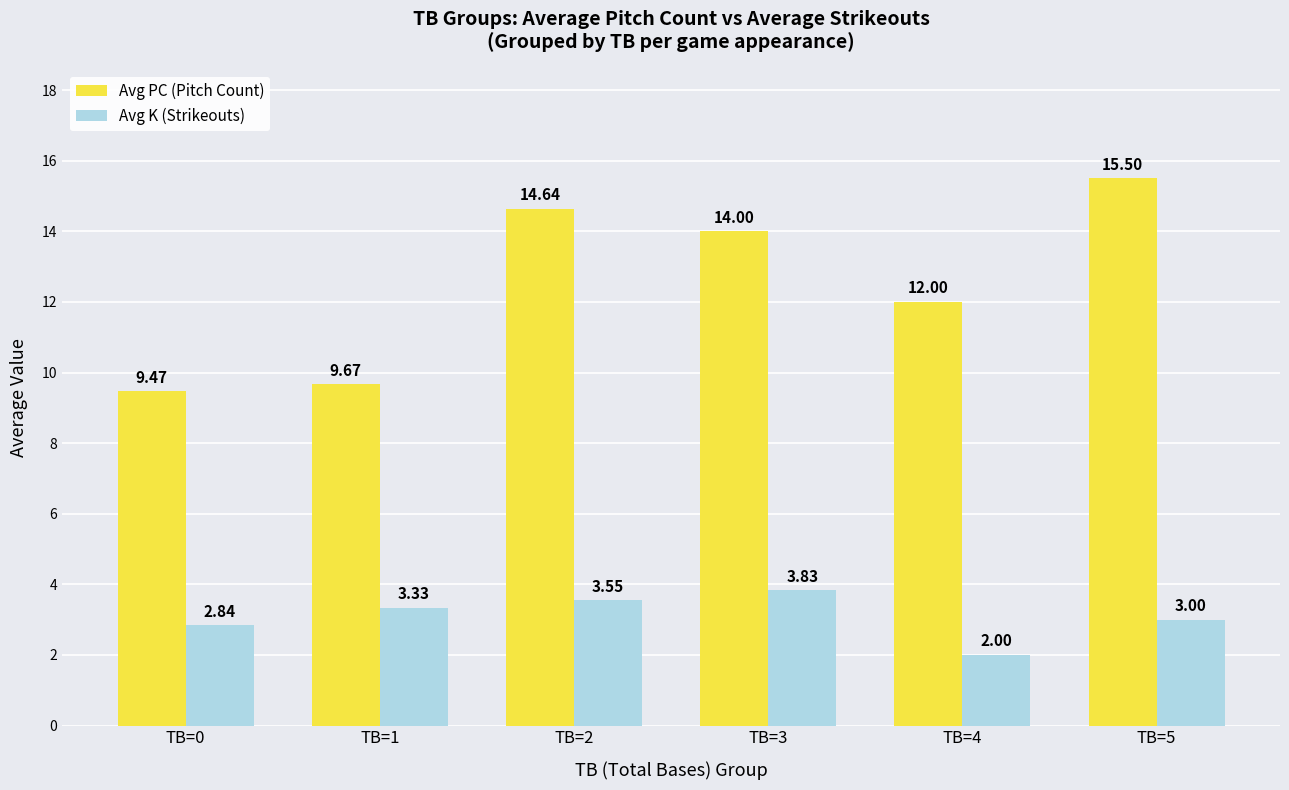

What is the minimum value for Avg K (Strikeouts)?

2.0